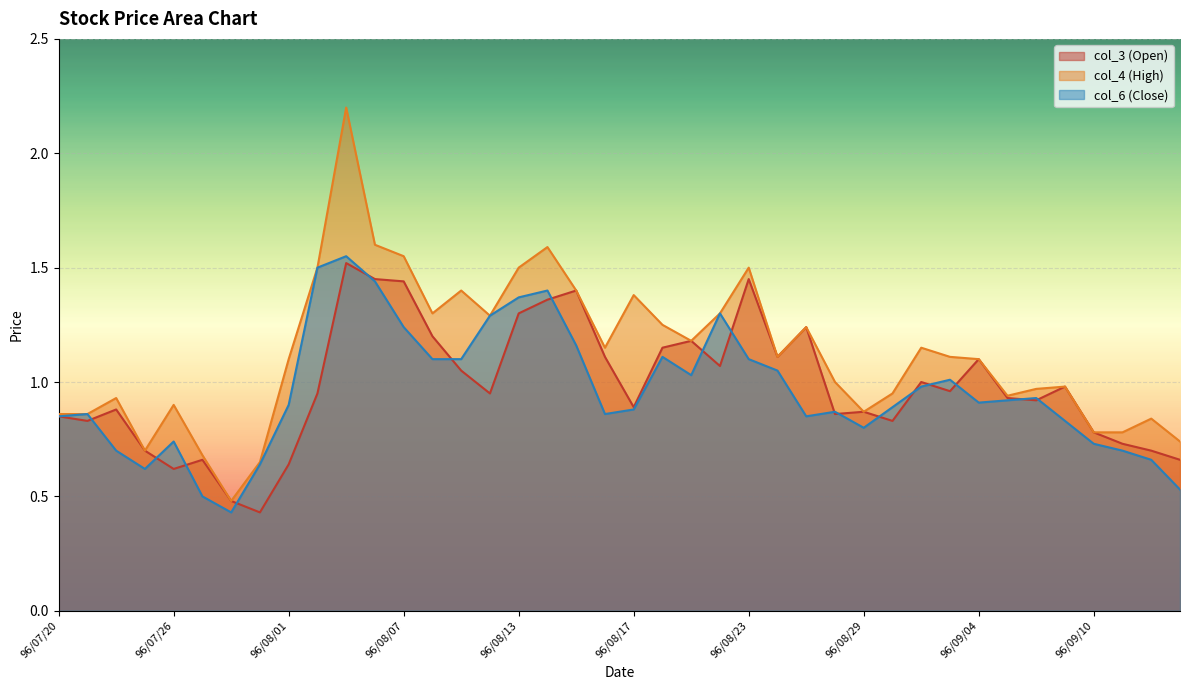

How many data points in col_4 (High) are above 1?

22